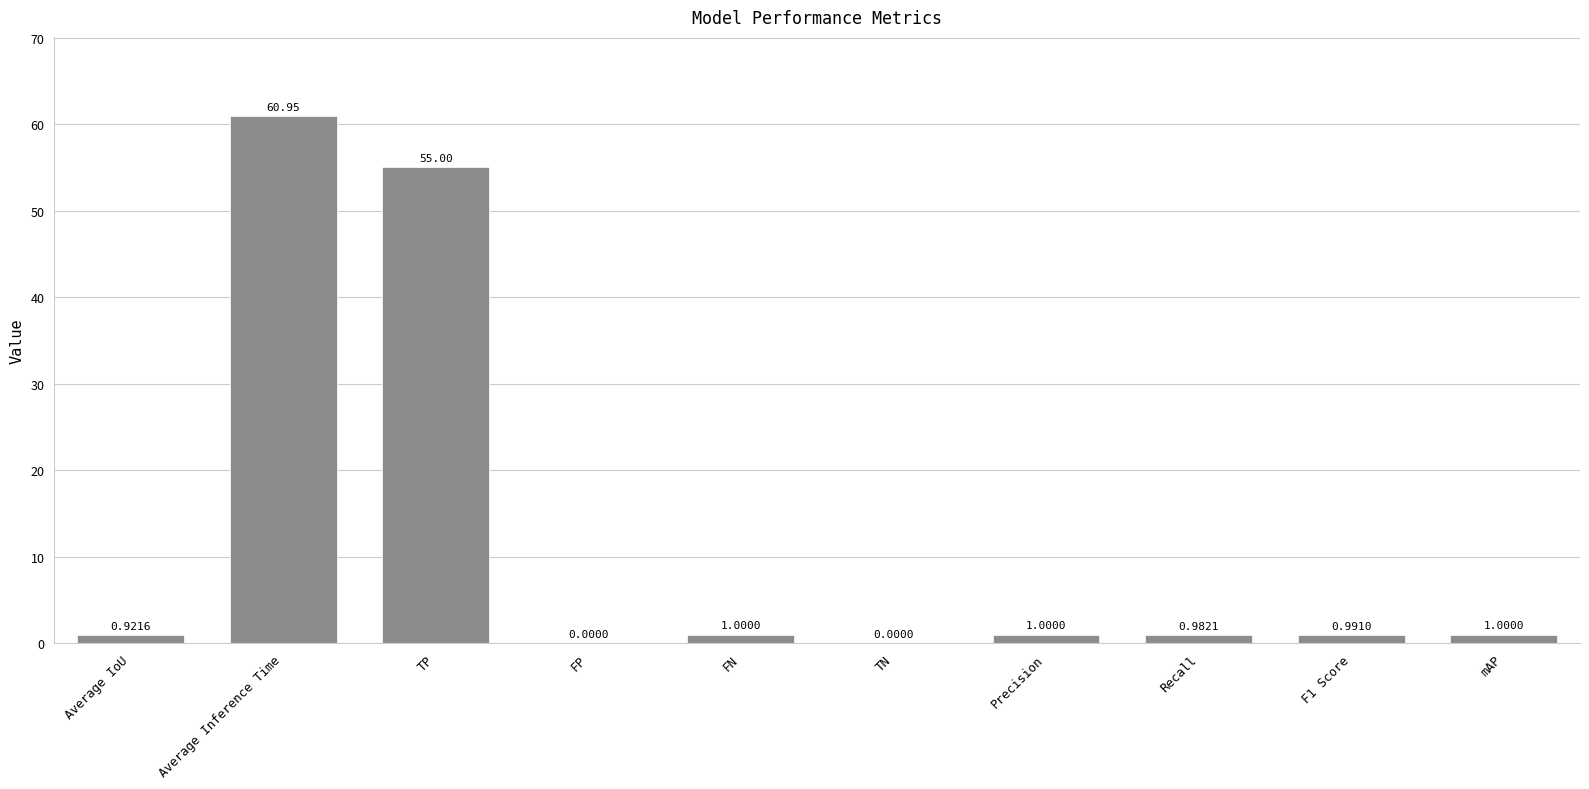

Which has a higher value, FP or Recall?

Recall